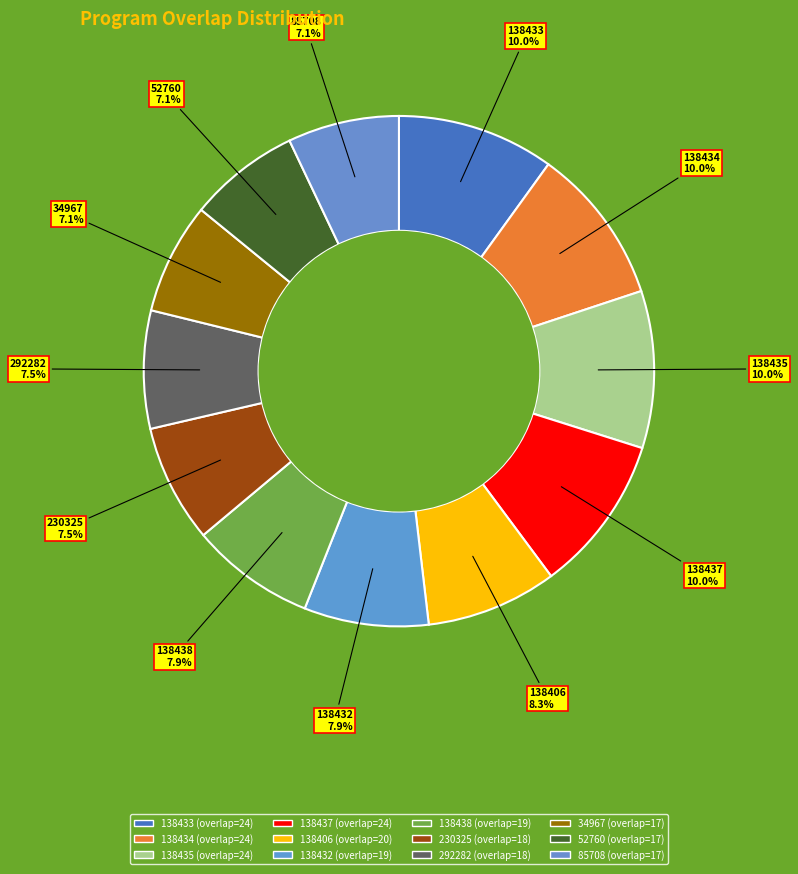

The 52760 slice represents 7% of the pie. True or false?

True